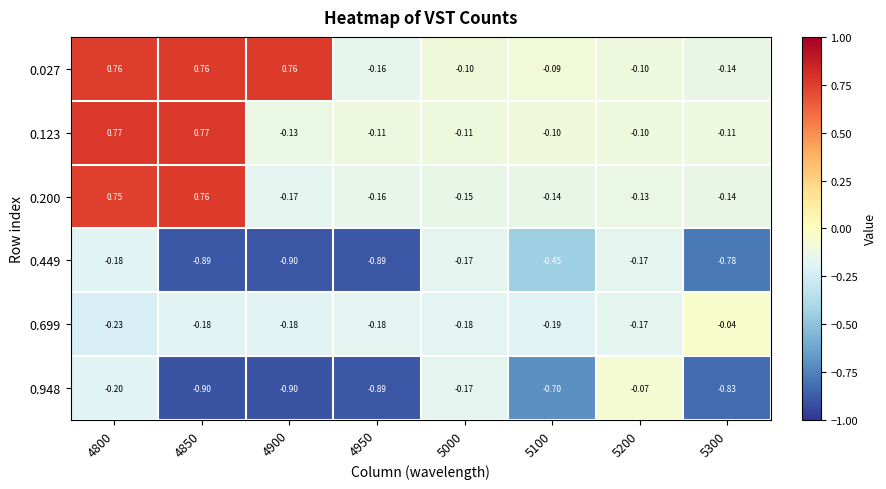

At which category is the sum across all series the highest?

4800